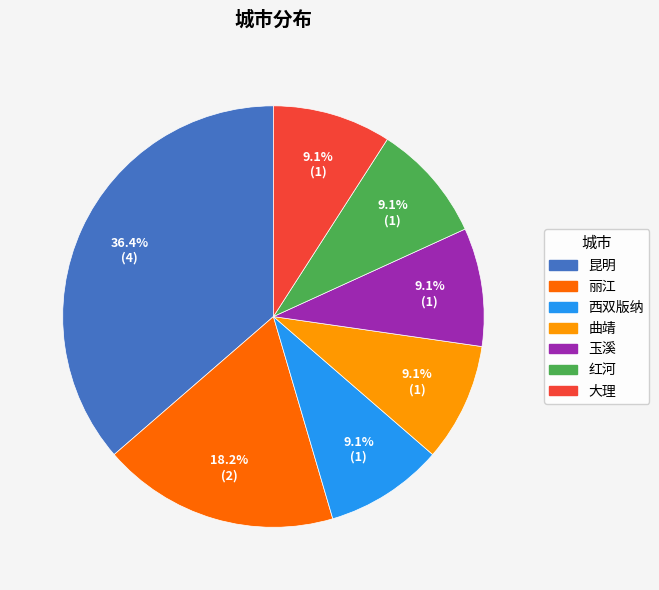

Is there any slice that represents more than half of the pie?

No